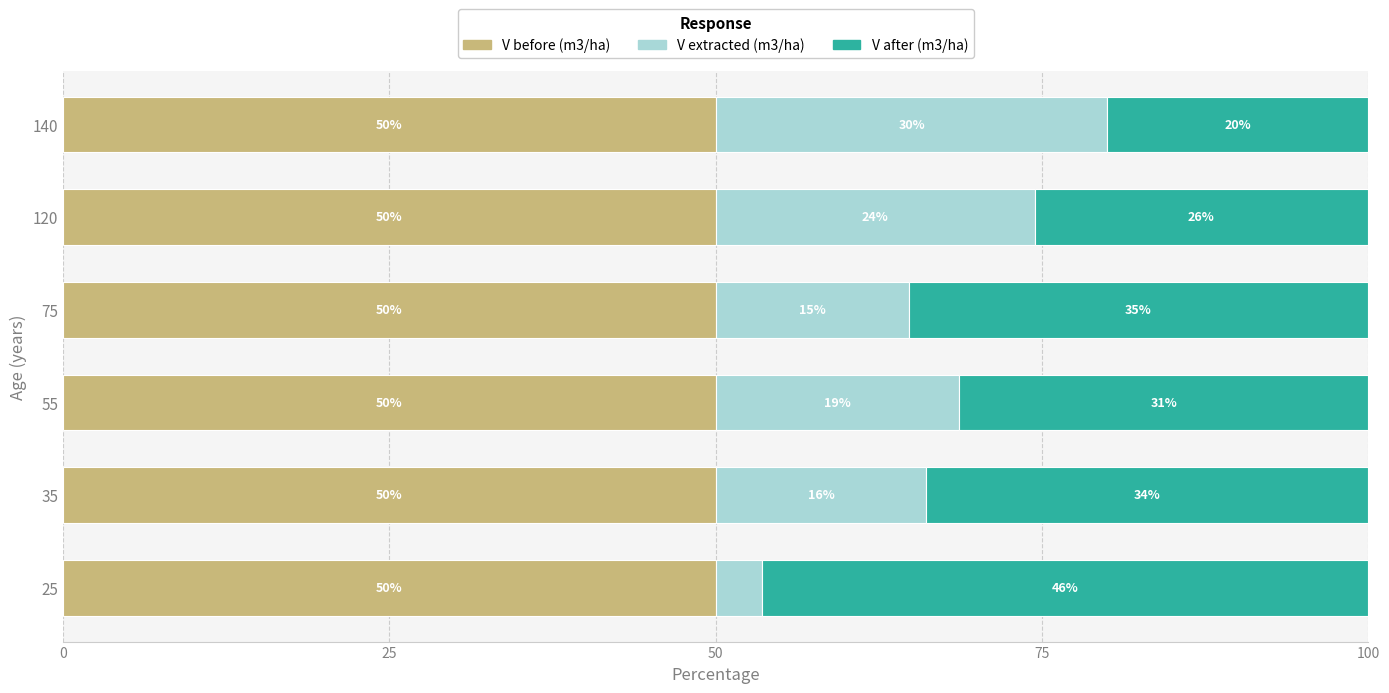

What is the total value across all series at 120?

100.0